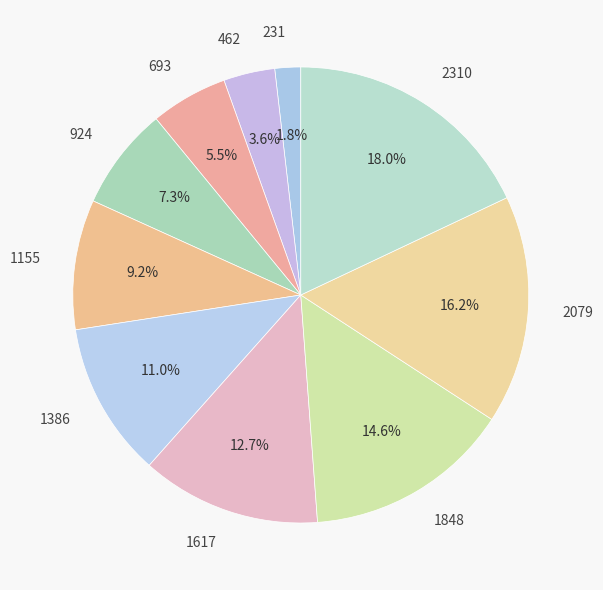

To the nearest percent, what is the average slice percentage?

10%